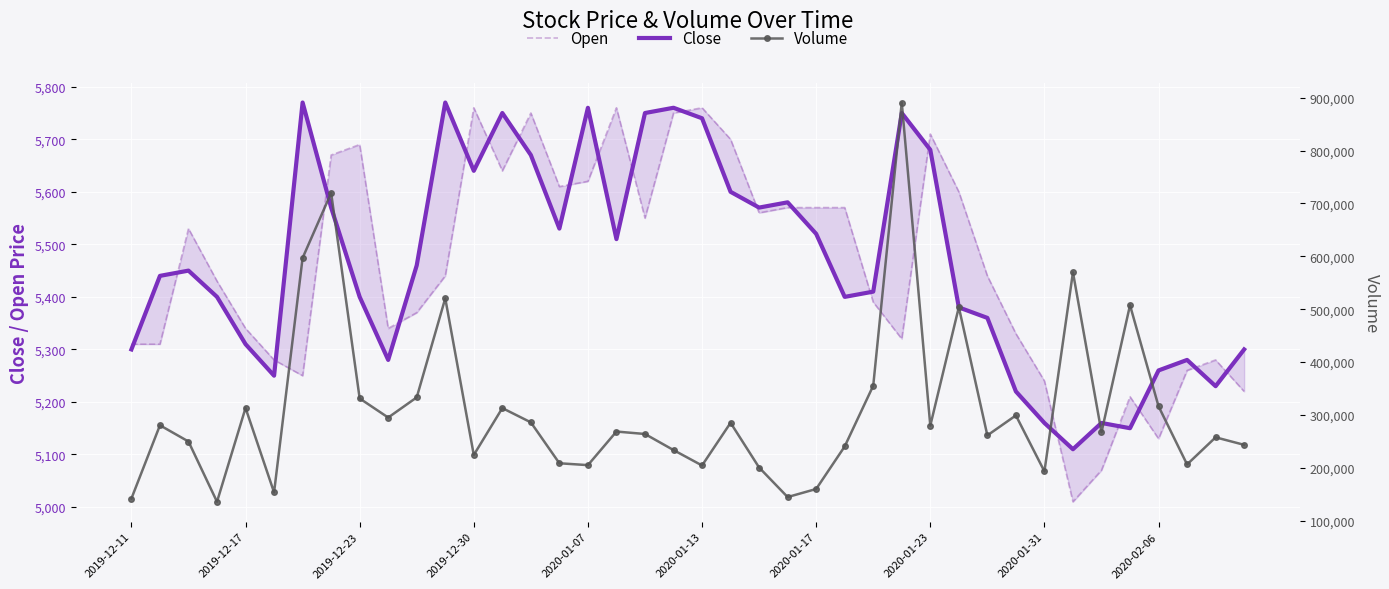

True or false: Close and Volume cross at least once.

False